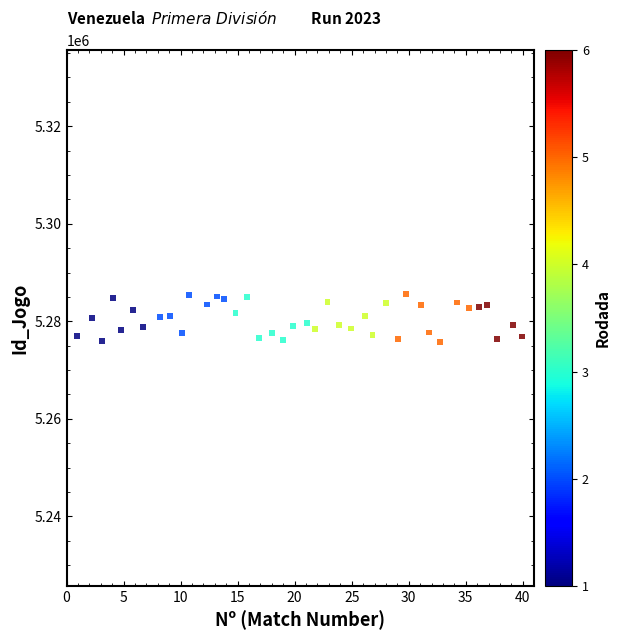

What is the range of Y values (max minus min)?

9809.6